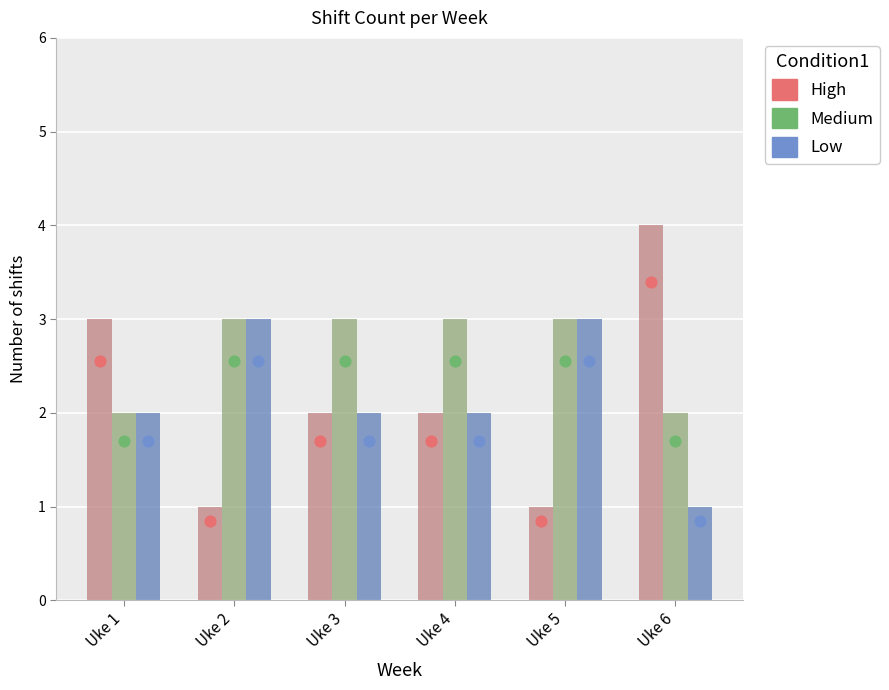

What is the total value across all series at Uke 2?

7